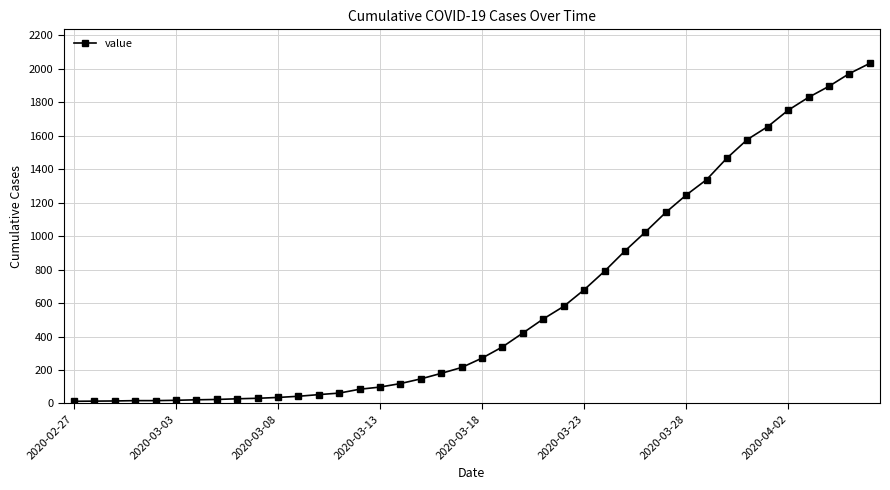

What is the average value?

616